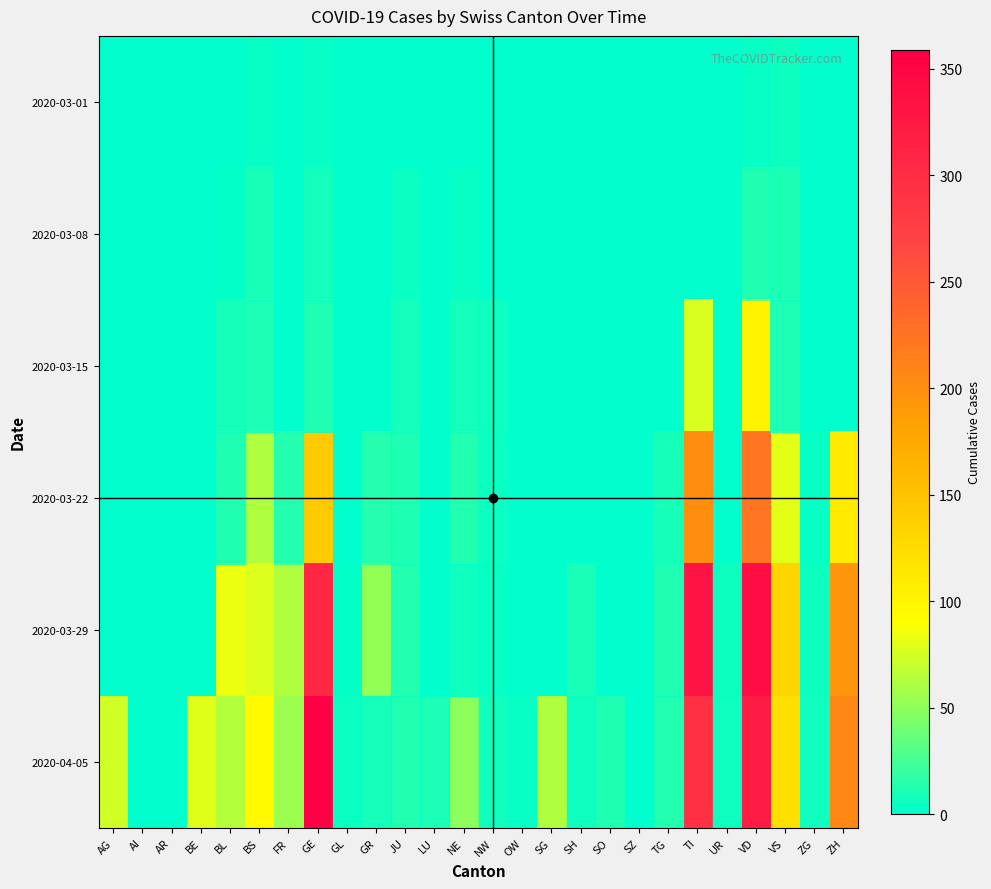

How many data points does each series have?

26